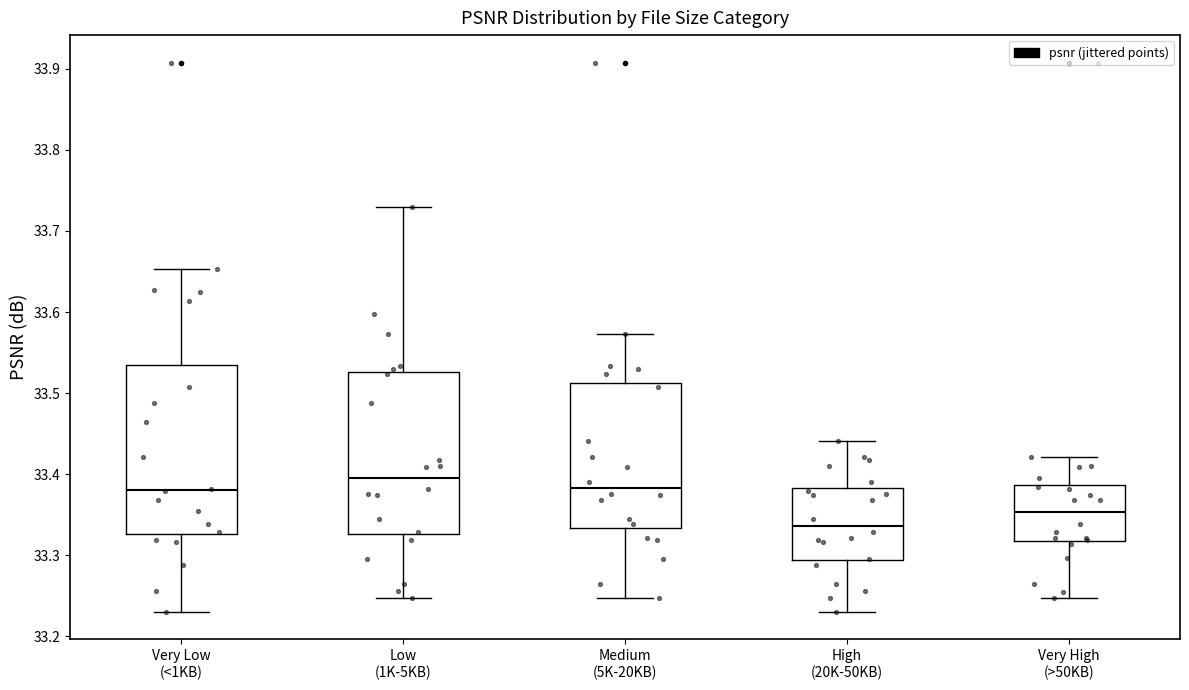

Reading left to right, transcribe this box plot: for each box, give where its median line is, the range the box spans, and where its two whiskers end, as read against the y-axis. The values are not printed on the chart, so give them approximately, as read against the axis.

Very Low (<1KB): median 33.38, box 33.33 to 33.53, whiskers 33.23 to 33.65
Low (1K-5KB): median 33.40, box 33.33 to 33.53, whiskers 33.25 to 33.73
Medium (5K-20KB): median 33.38, box 33.33 to 33.51, whiskers 33.25 to 33.57
High (20K-50KB): median 33.34, box 33.29 to 33.38, whiskers 33.23 to 33.44
Very High (>50KB): median 33.35, box 33.32 to 33.39, whiskers 33.25 to 33.42